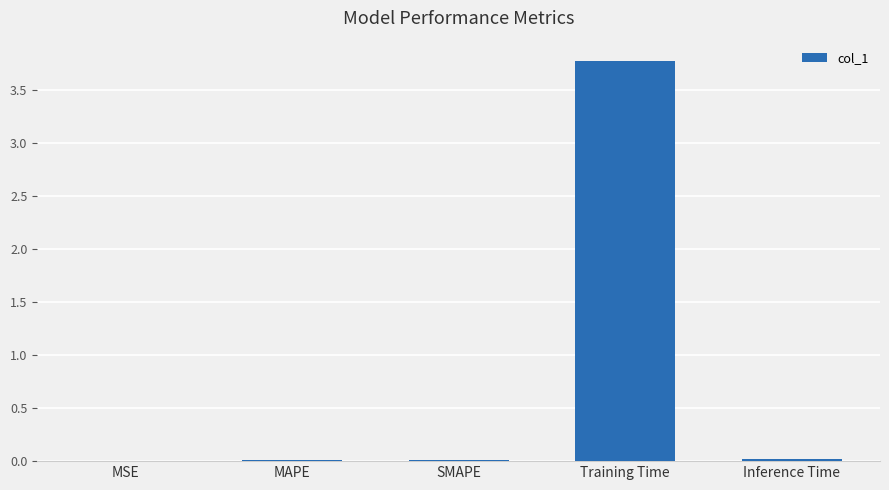

What is the maximum value shown in the chart?

3.8